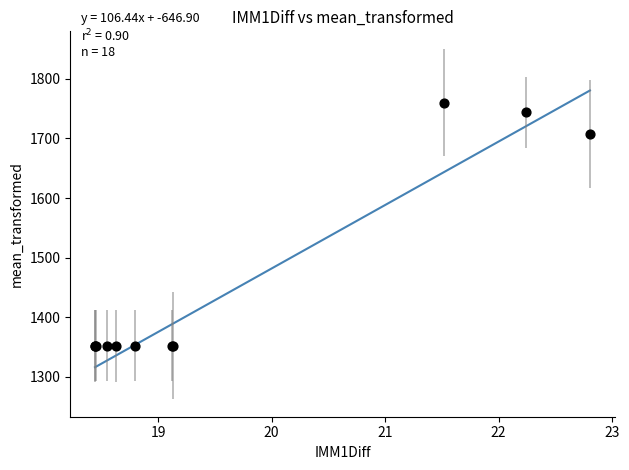

What Y value in the scatter plot is closest to 1556?

1707.7